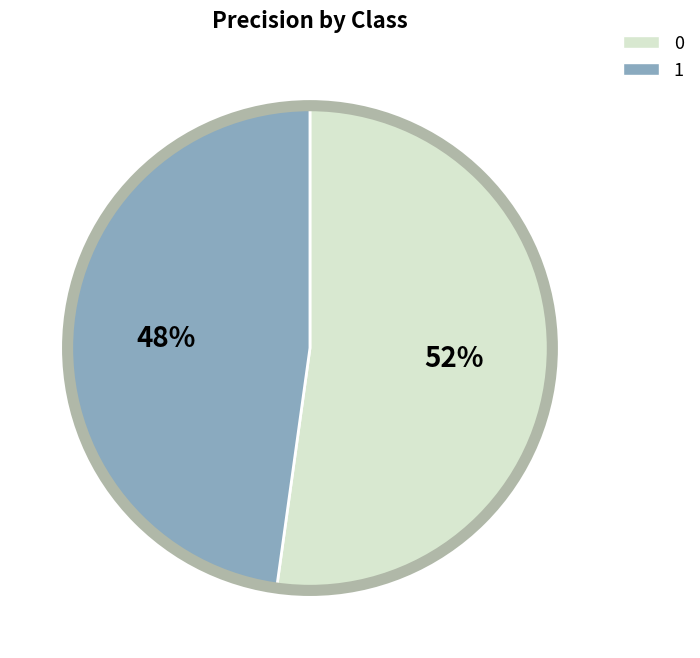

Do 0 and 1 together represent more than half of the pie?

Yes